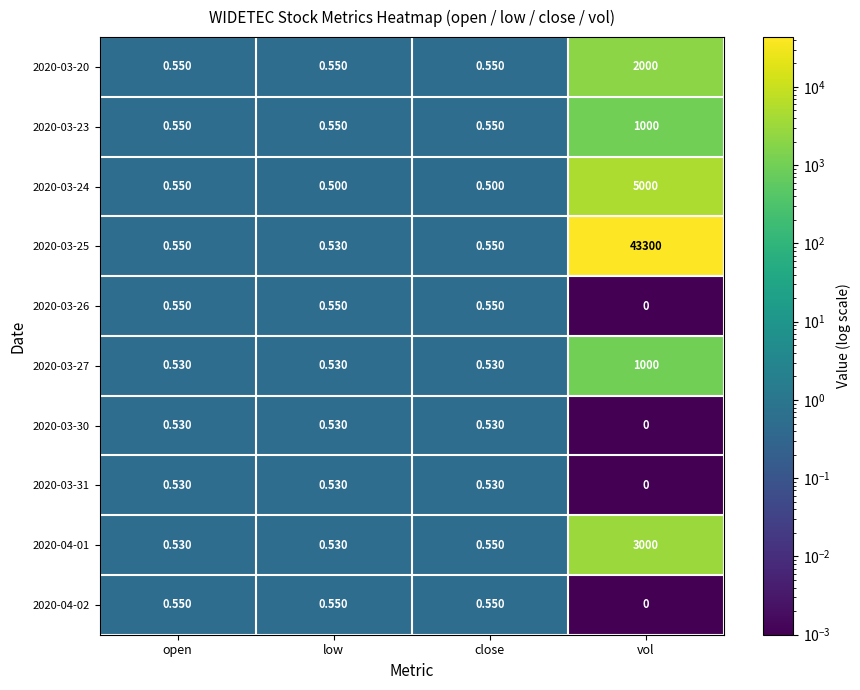

Which category has the highest value across all series?

vol